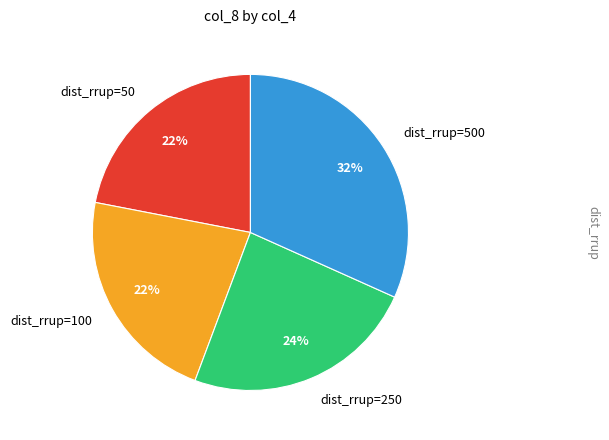

What is the largest slice in the pie chart?

dist_rrup=500